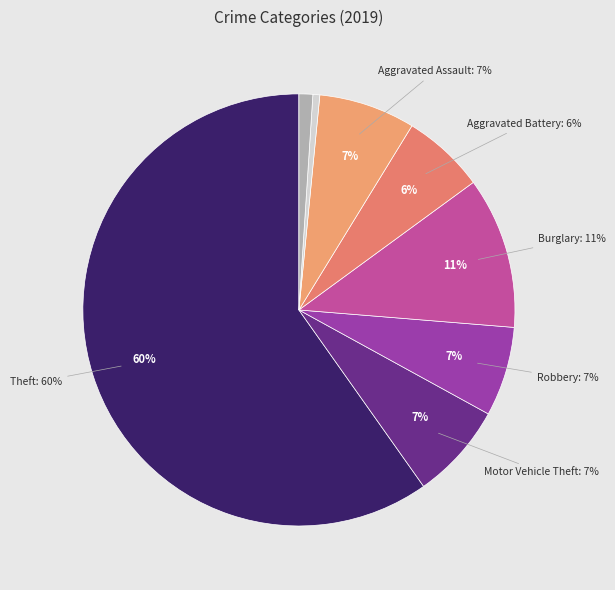

Approximately how many times larger is the value at Homicide compared to Motor Vehicle Theft?

0.1